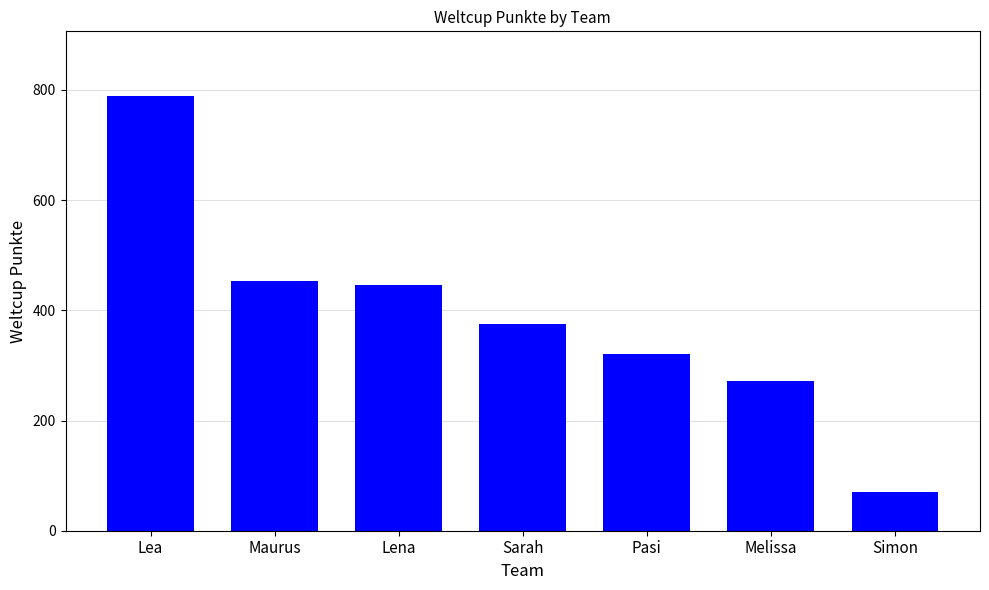

What is the label of the 7th bar from the left?

Simon